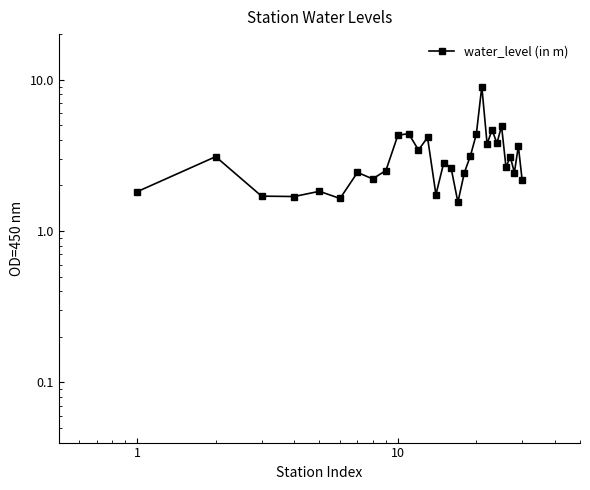

What is the value of the 20th point from the left?

4.3